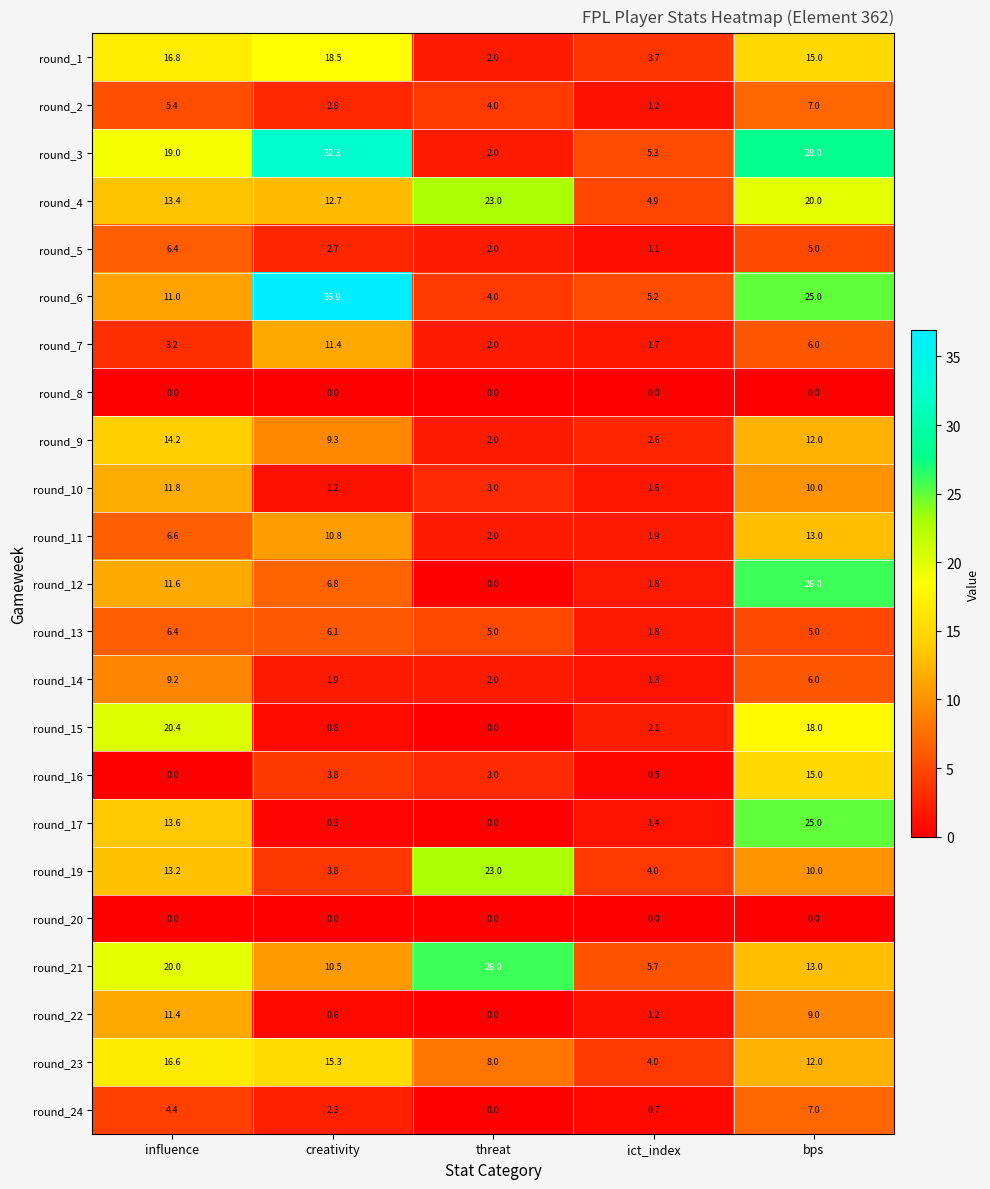

What is the maximum value shown in the chart?

36.9